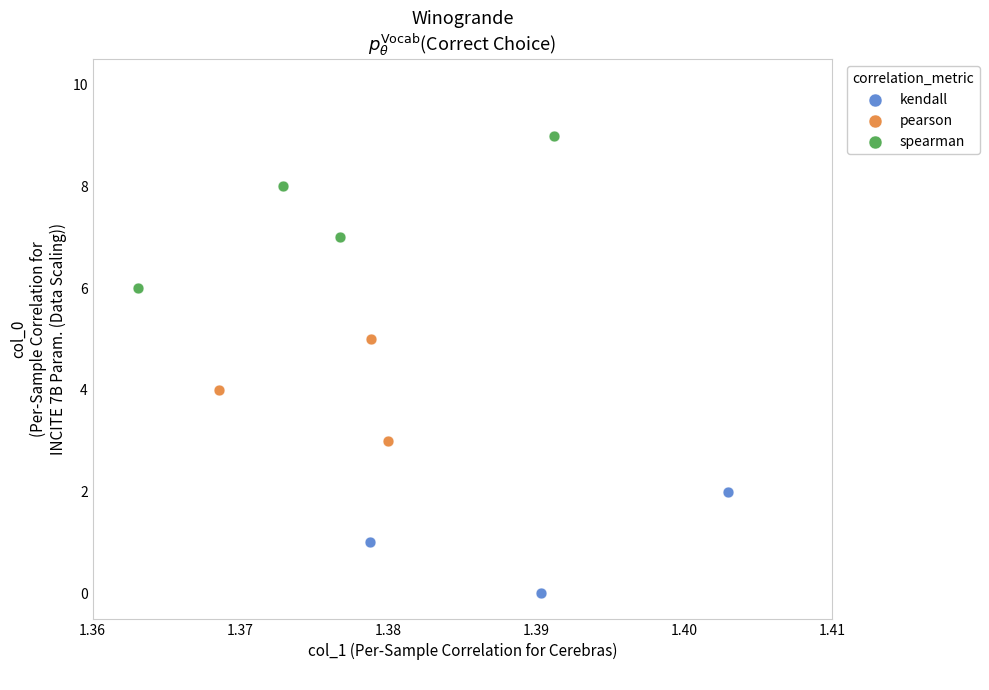

What are all the series names shown in the legend?

kendall, pearson, spearman